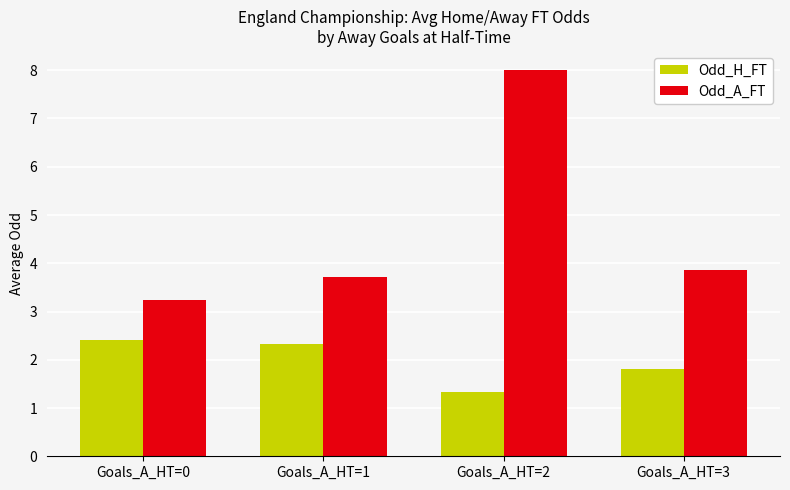

Reading left to right, extract all data points from this chart.

Odd_H_FT: Goals_A_HT=0=2.4	Goals_A_HT=1=2.3	Goals_A_HT=2=1.3	Goals_A_HT=3=1.8
Odd_A_FT: Goals_A_HT=0=3.2	Goals_A_HT=1=3.7	Goals_A_HT=2=8.0	Goals_A_HT=3=3.9